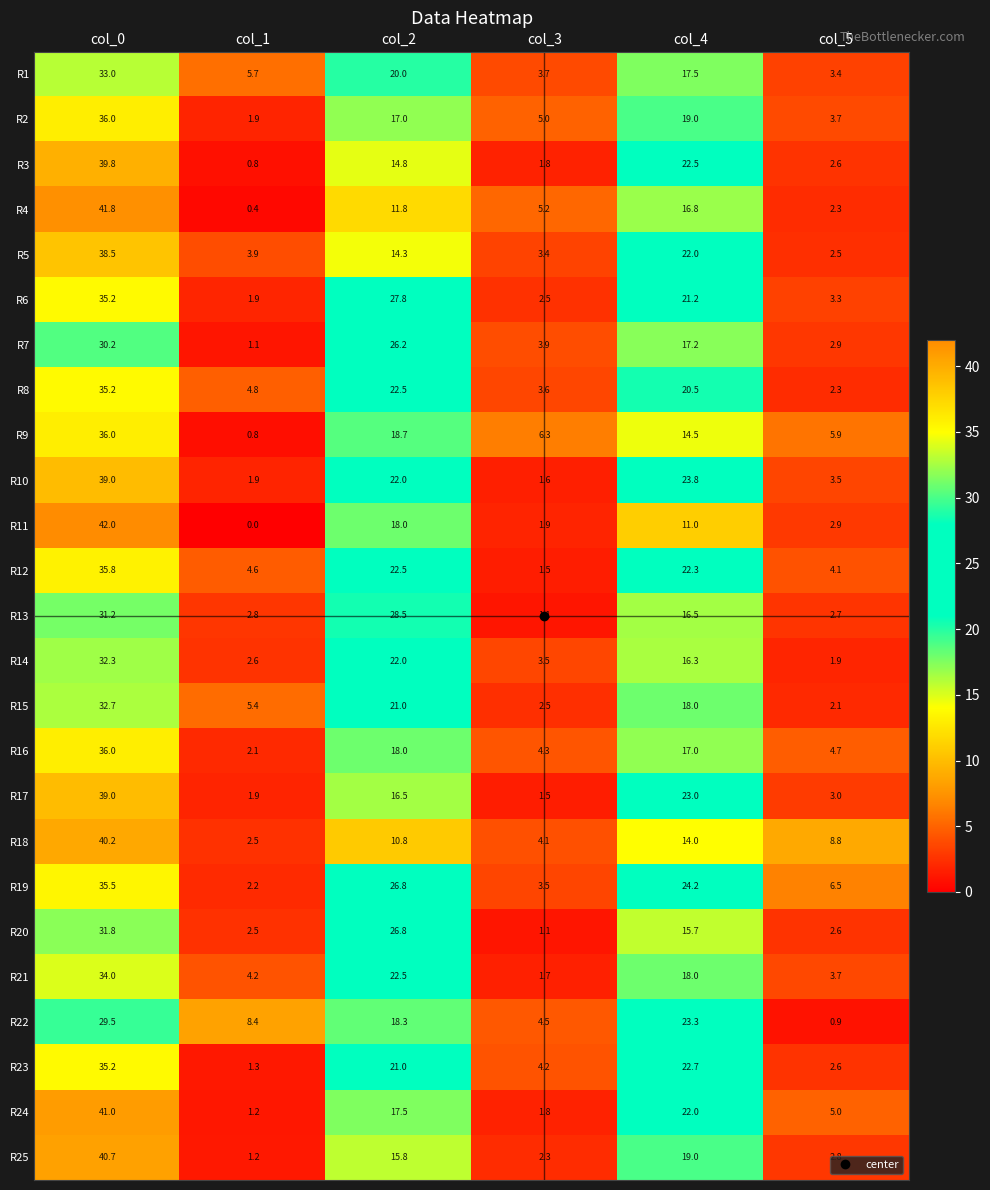

Which series has the largest range (max minus min)?

R11